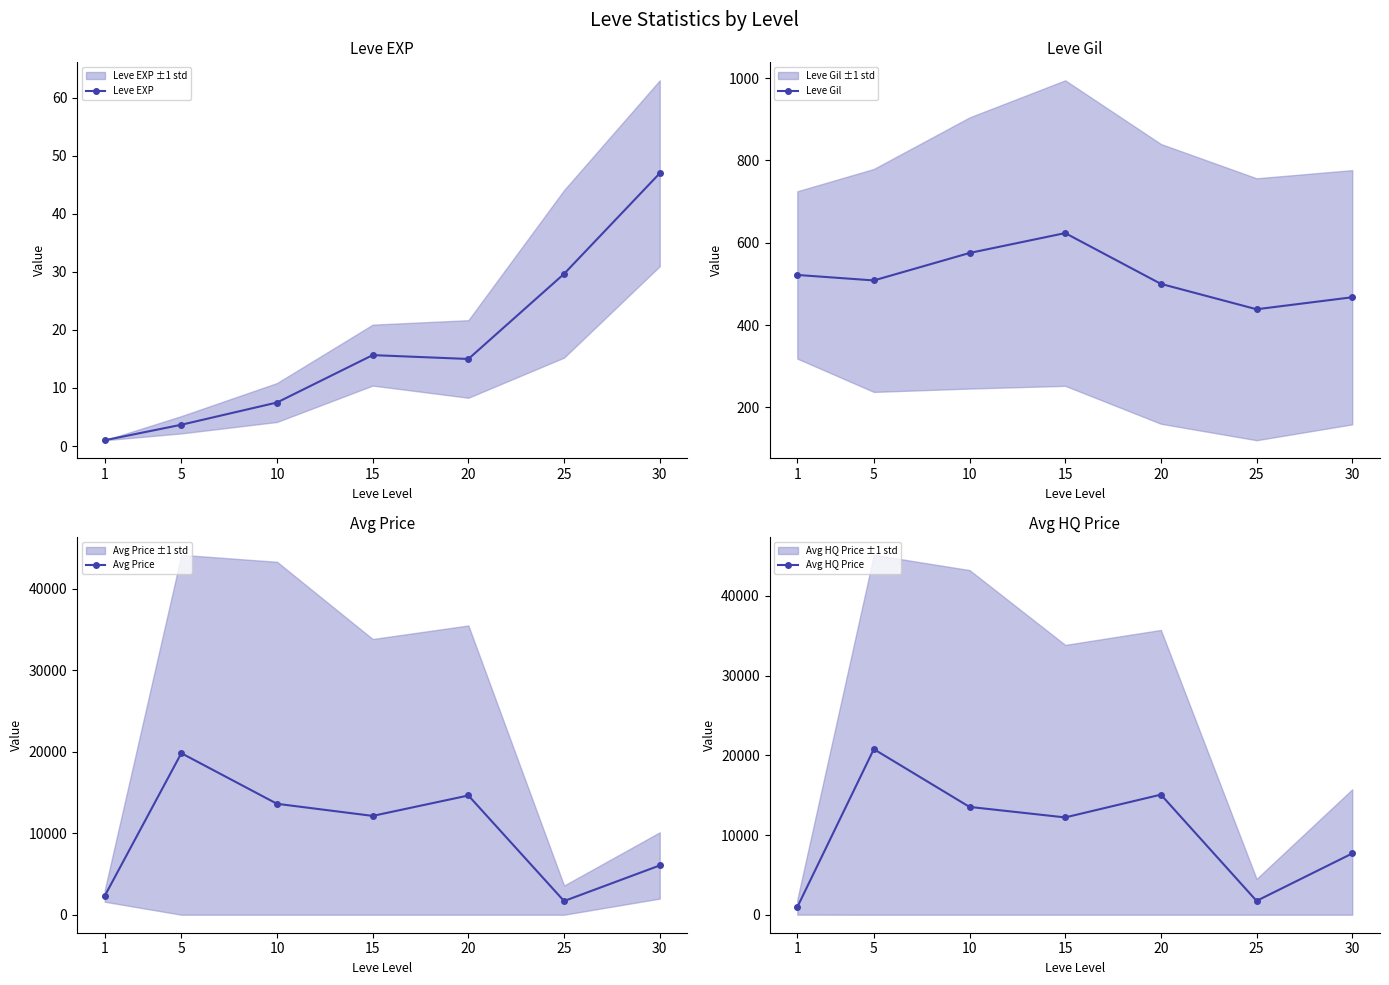

What is the spread (max minus min) of values at 1?

2314.0